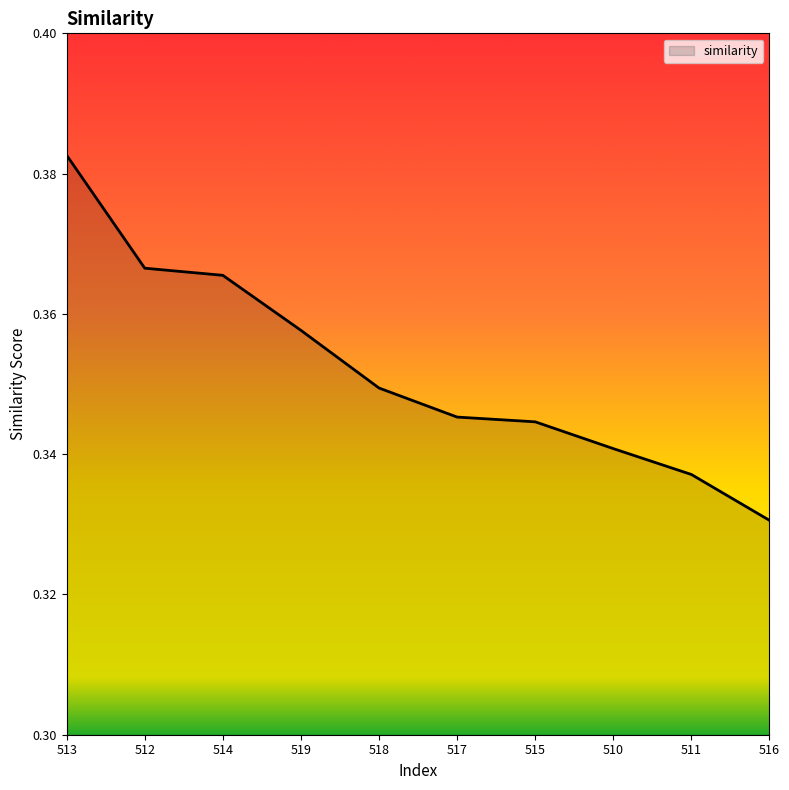

Which has a higher value, 511 or 514?

514